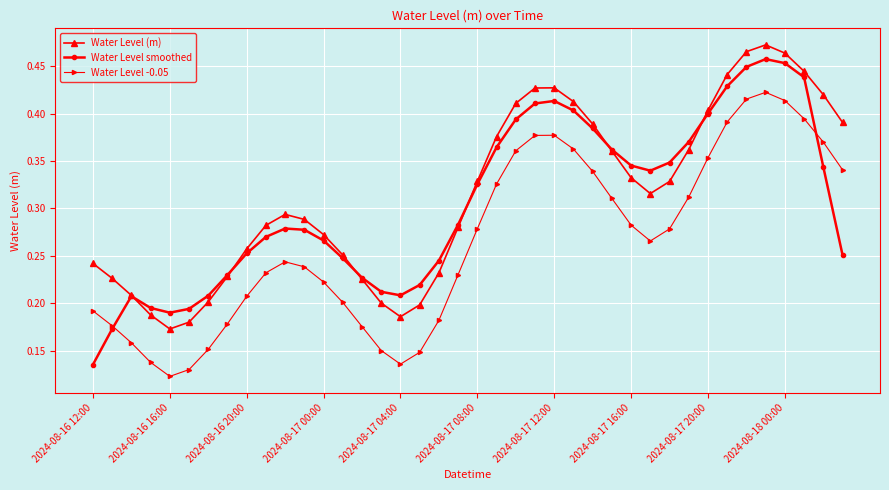

Count the Water Level -0.05 values in the range 0 to 1.

40